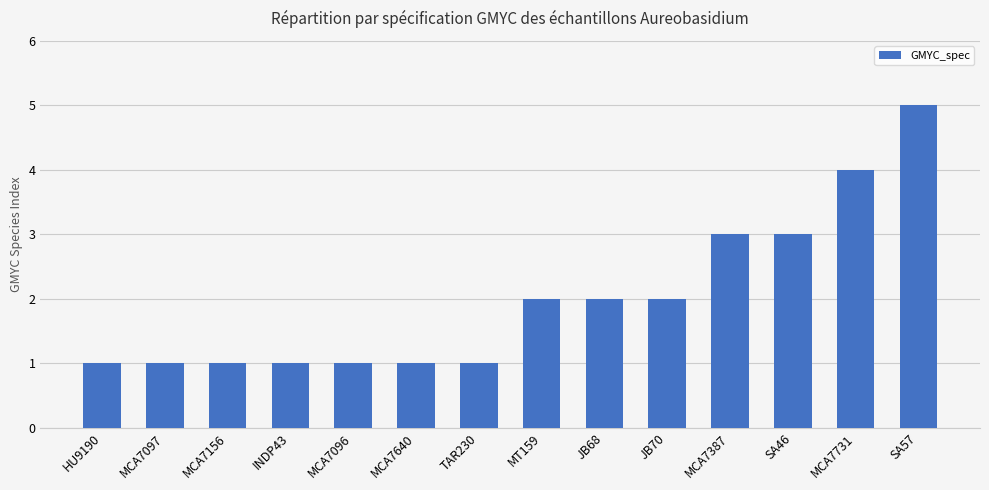

What is the value of the 6th bar from the left?

1